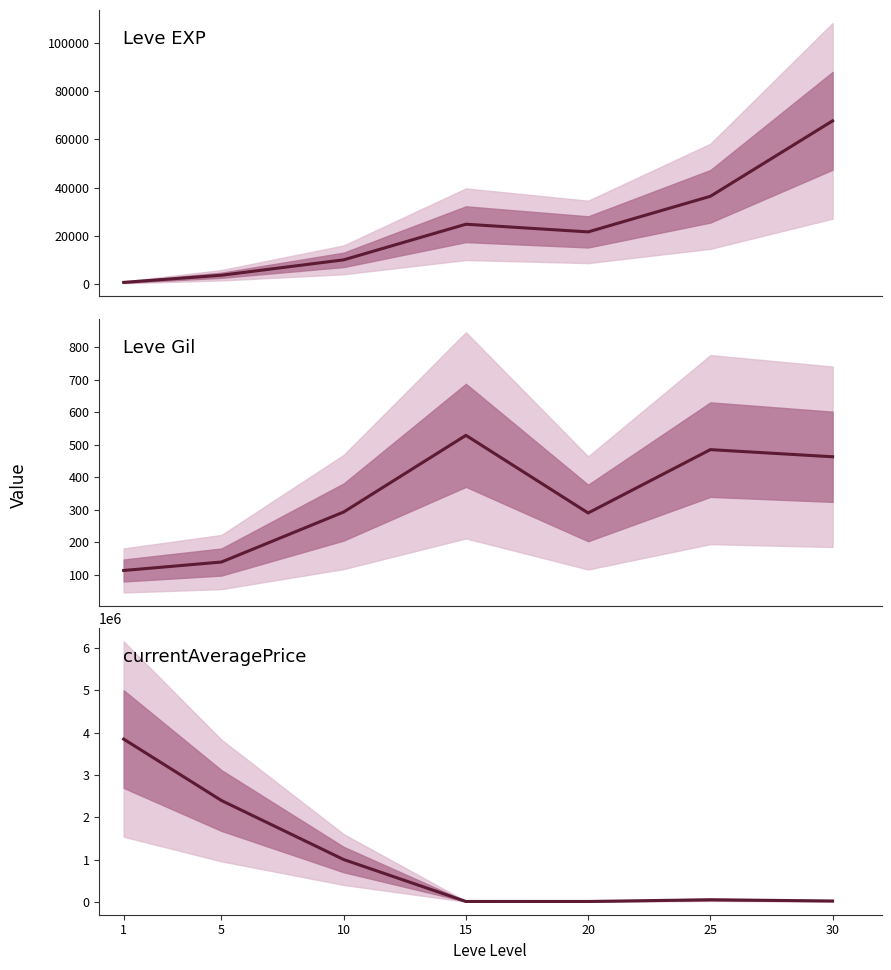

Does the chart display data point markers on the line(s)?

No